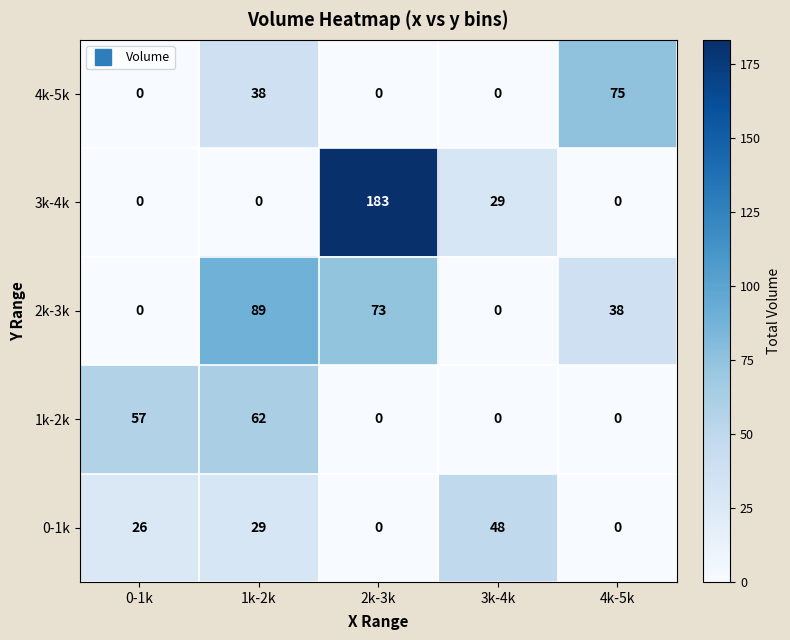

What is the difference between the second highest and second lowest values in the 0-1k series?

29